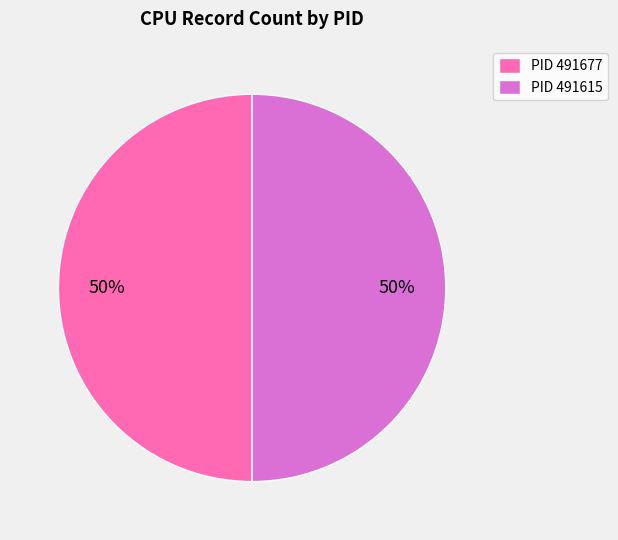

To the nearest percent, what is the combined percentage of PID 491615 and PID 491677?

100%